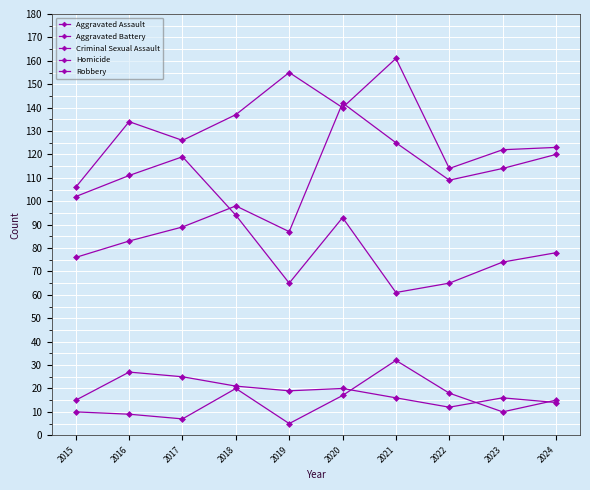

At which category does Homicide reach its first local valley?

2017